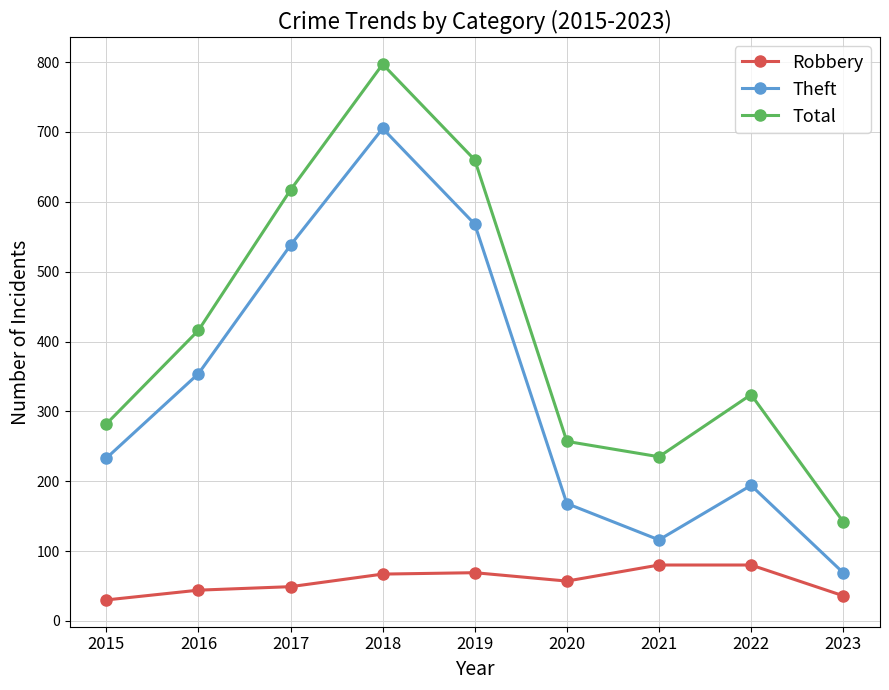

What is the difference between the highest and lowest values at 2023?

106